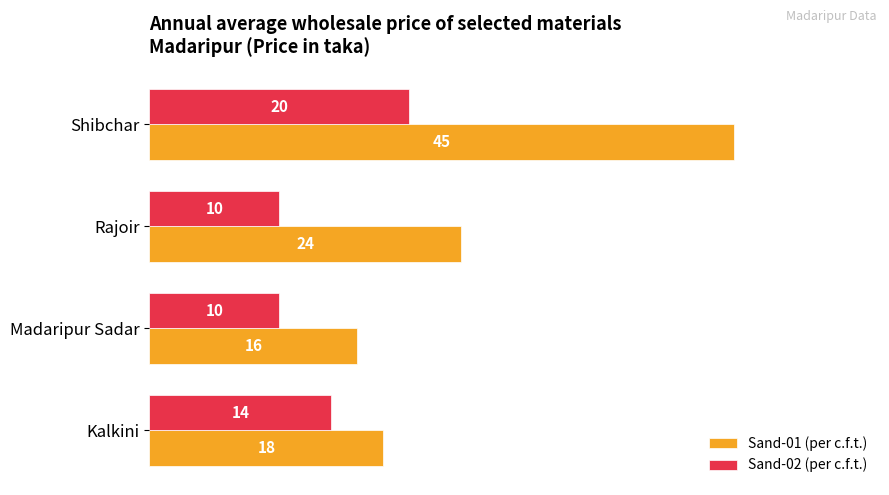

Which series changed the most between Rajoir and Shibchar?

Sand-01 (per c.f.t.)